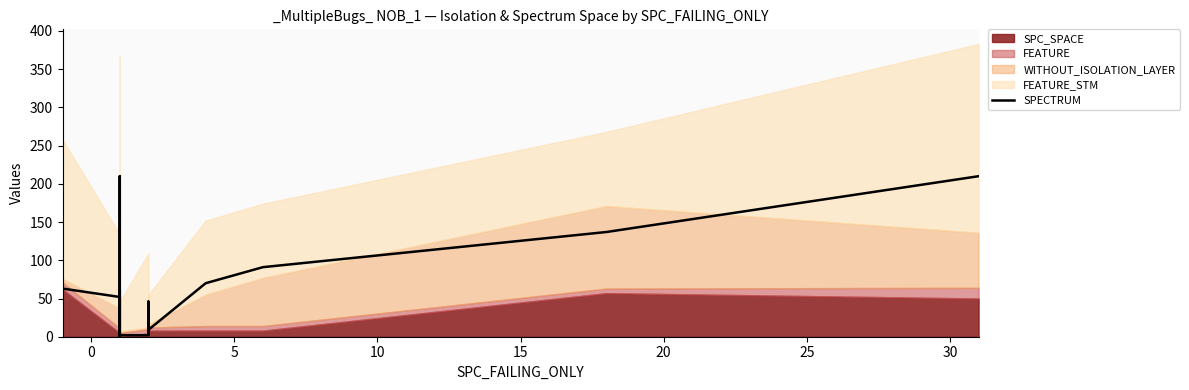

How many categories are shown in the chart?

19